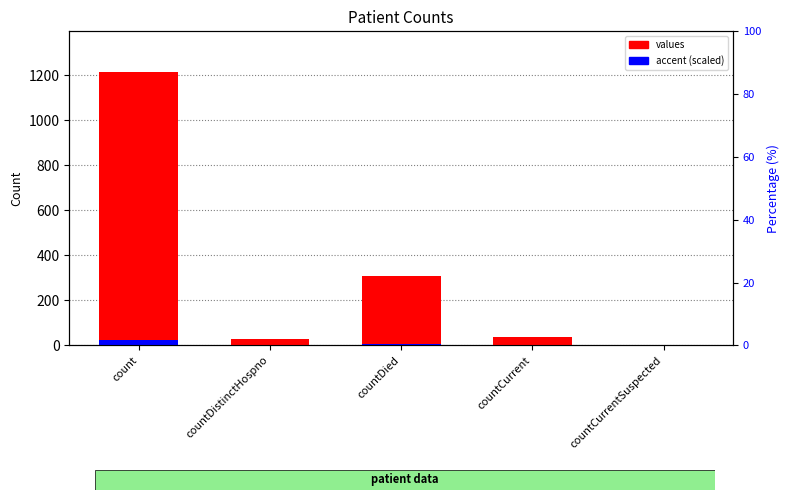

Reading left to right, extract all data points from this chart.

values: count=1213.0	countDistinctHospno=27.0	countDied=310.0	countCurrent=37.0	countCurrentSuspected=0.0
accent (scaled): count=24.3	countDistinctHospno=0.5	countDied=6.2	countCurrent=0.7	countCurrentSuspected=0.0